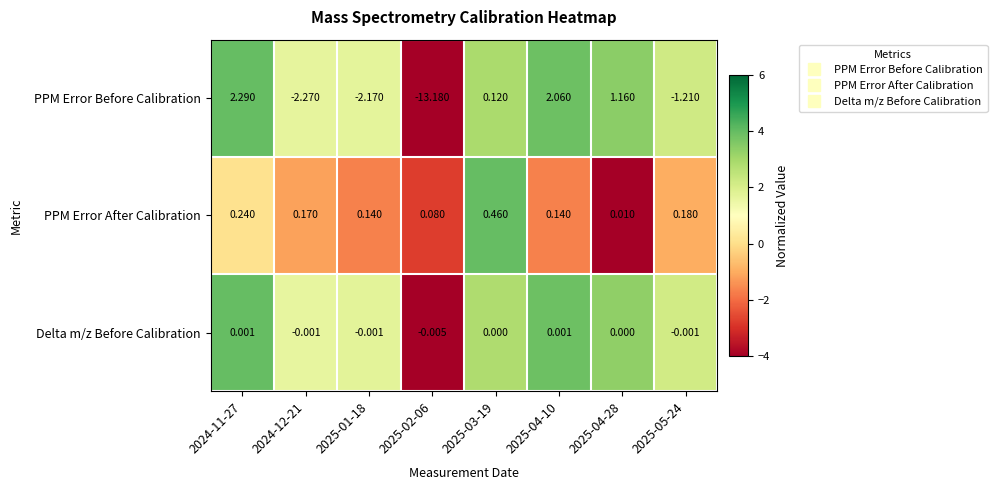

Which series has the widest spread of values?

PPM Error Before Calibration